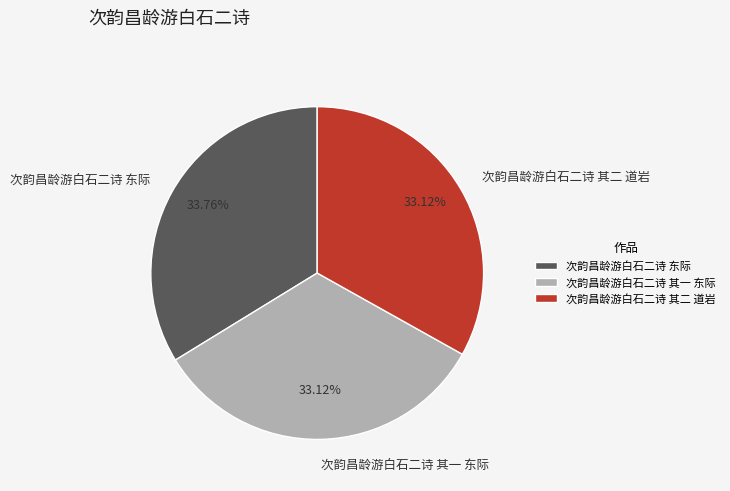

True or false: 次韵昌龄游白石二诗 其二 道岩 accounts for 26% of the total.

False